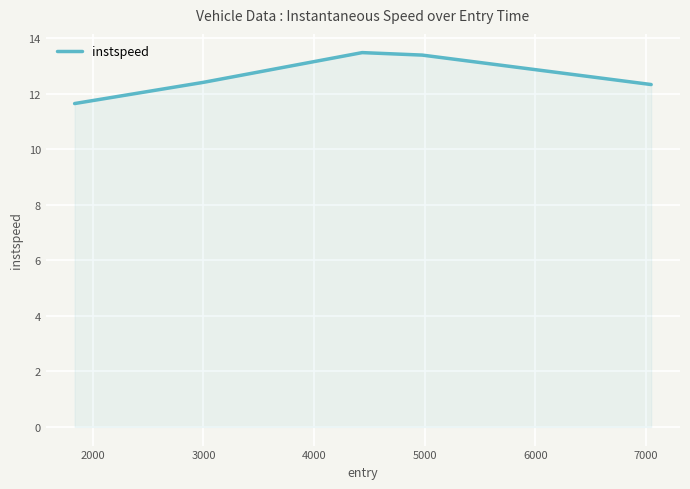

How many interior local peaks (higher than both neighbors) does the data have?

1